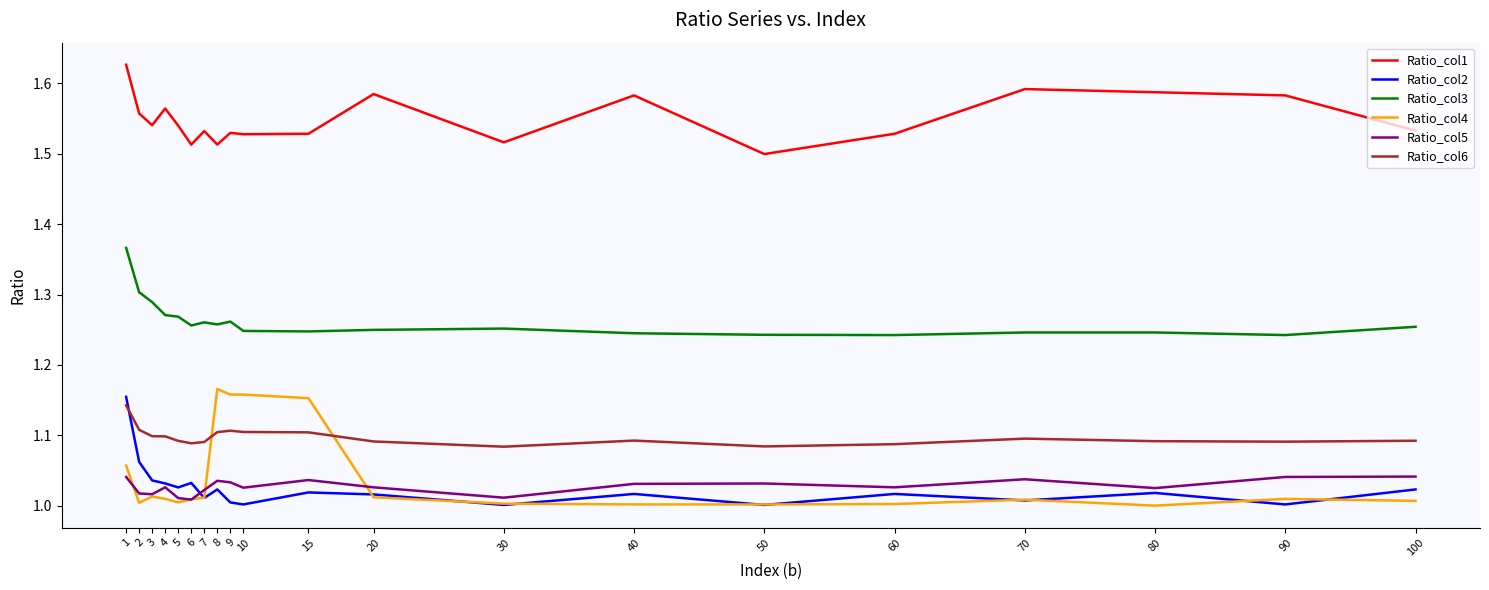

At which category is the sum across all series the highest?

1